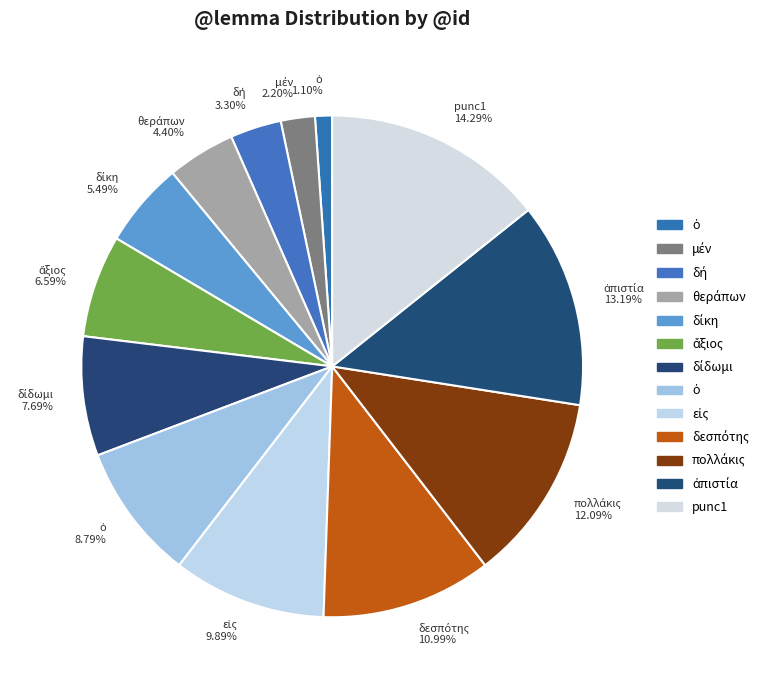

Which slice is the largest?

punc1 14.29%